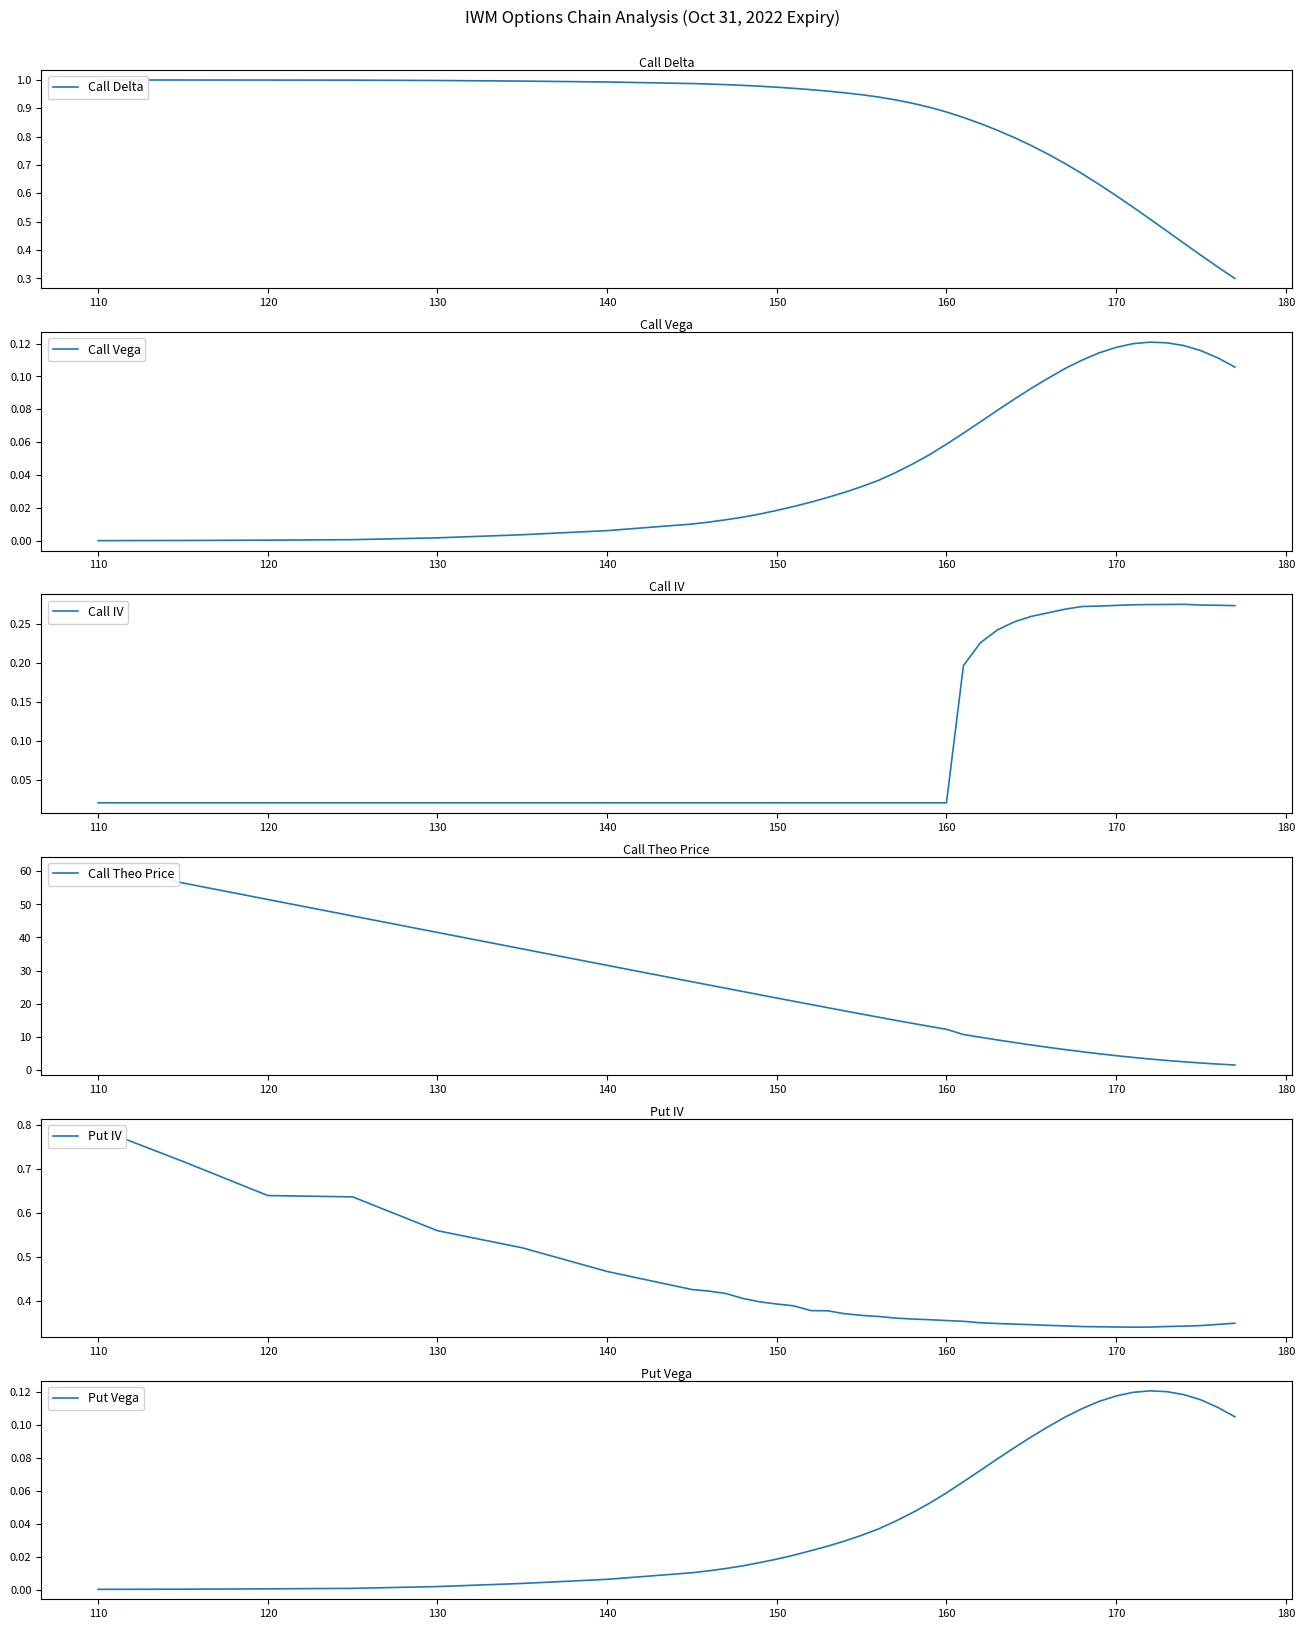

What is the maximum value for Call Theo Price?

61.5